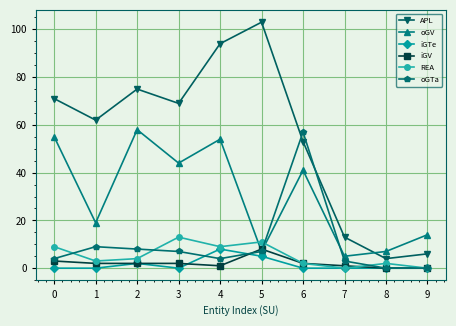

The value of oGV at 4 is 92. True or false?

False